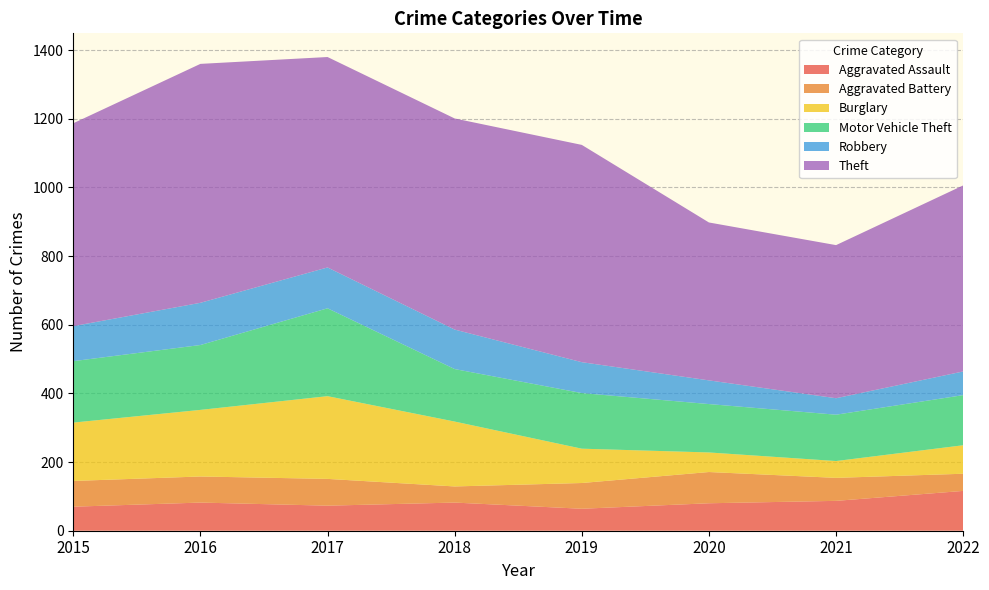

Reading left to right, extract all data points from this chart.

Aggravated Assault: 2015=70	2016=82	2017=73	2018=82	2019=64	2020=80	2021=87	2022=116
Aggravated Battery: 2015=75	2016=76	2017=78	2018=47	2019=75	2020=91	2021=67	2022=50
Burglary: 2015=170	2016=194	2017=241	2018=189	2019=100	2020=57	2021=49	2022=83
Motor Vehicle Theft: 2015=179	2016=189	2017=256	2018=153	2019=162	2020=141	2021=135	2022=146
Robbery: 2015=102	2016=123	2017=119	2018=115	2019=90	2020=69	2021=48	2022=69
Theft: 2015=591	2016=696	2017=613	2018=615	2019=633	2020=460	2021=446	2022=542